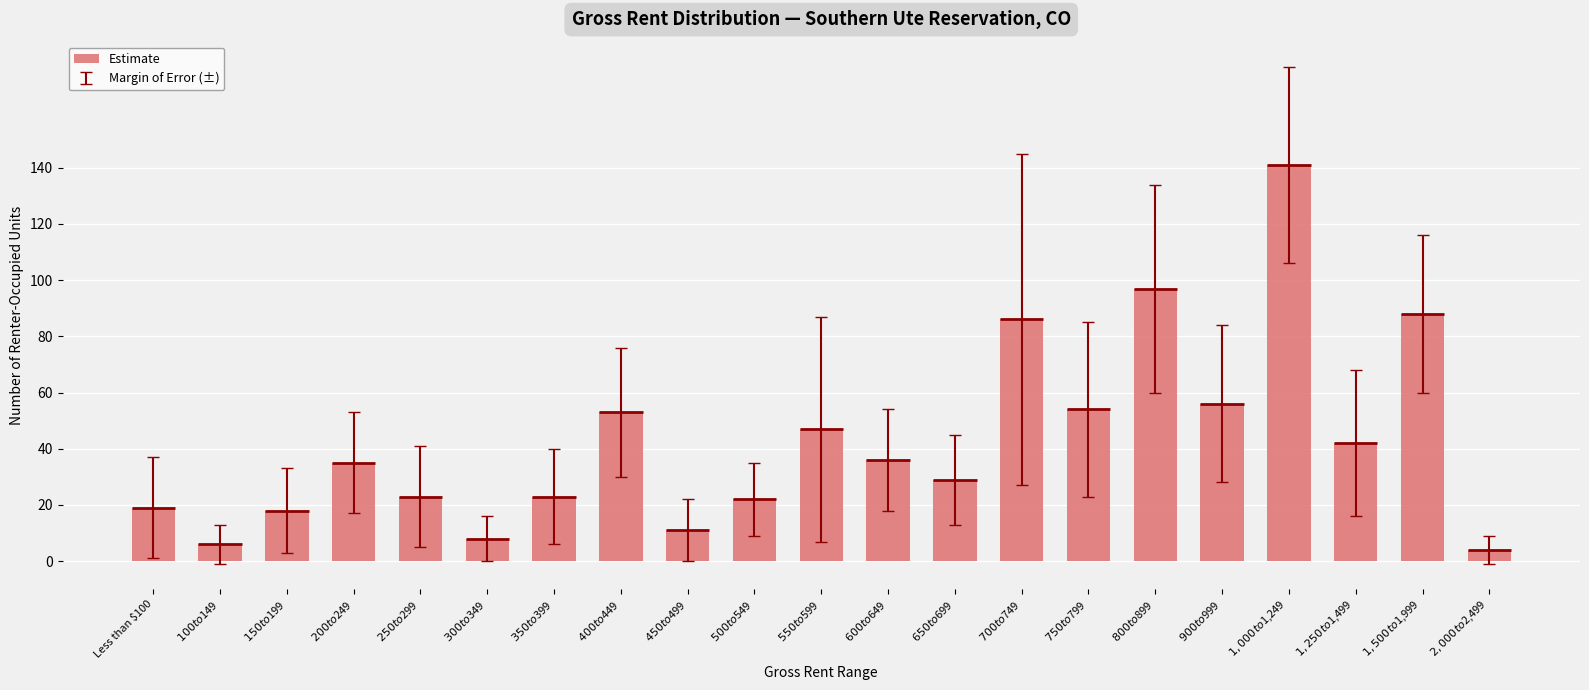

What position from the right is $650 to $699?

9